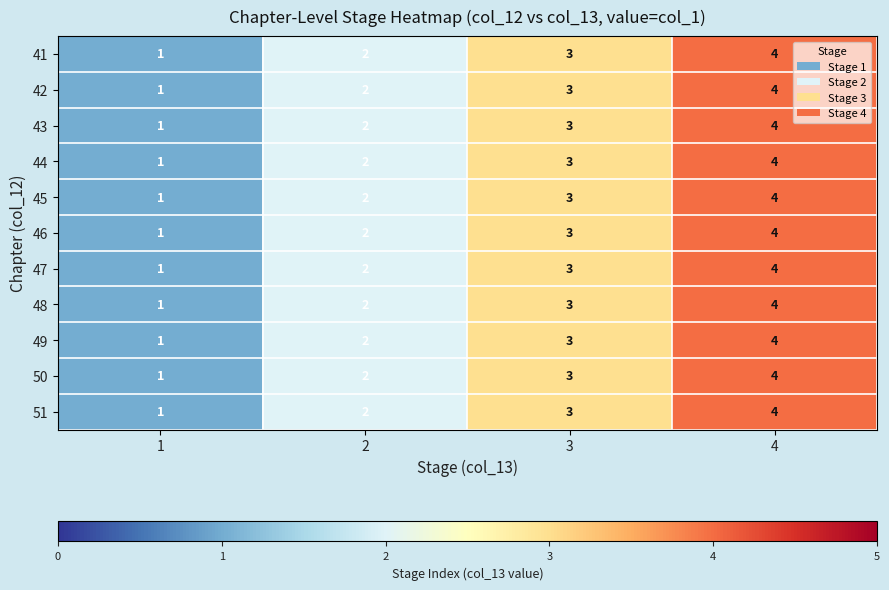

The value of 46 at 3 is 5. True or false?

False